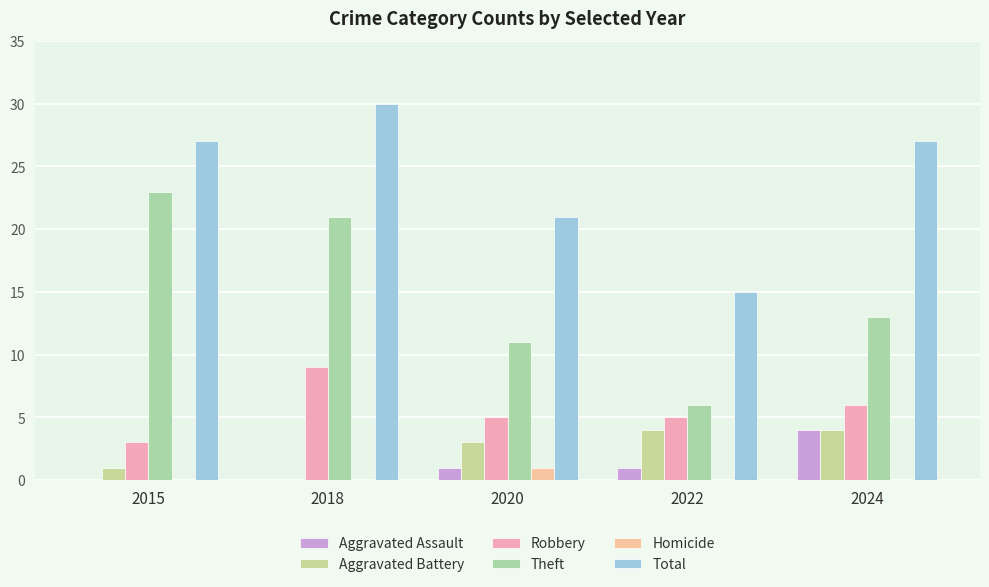

The value of Theft at 2024 is 13. True or false?

True